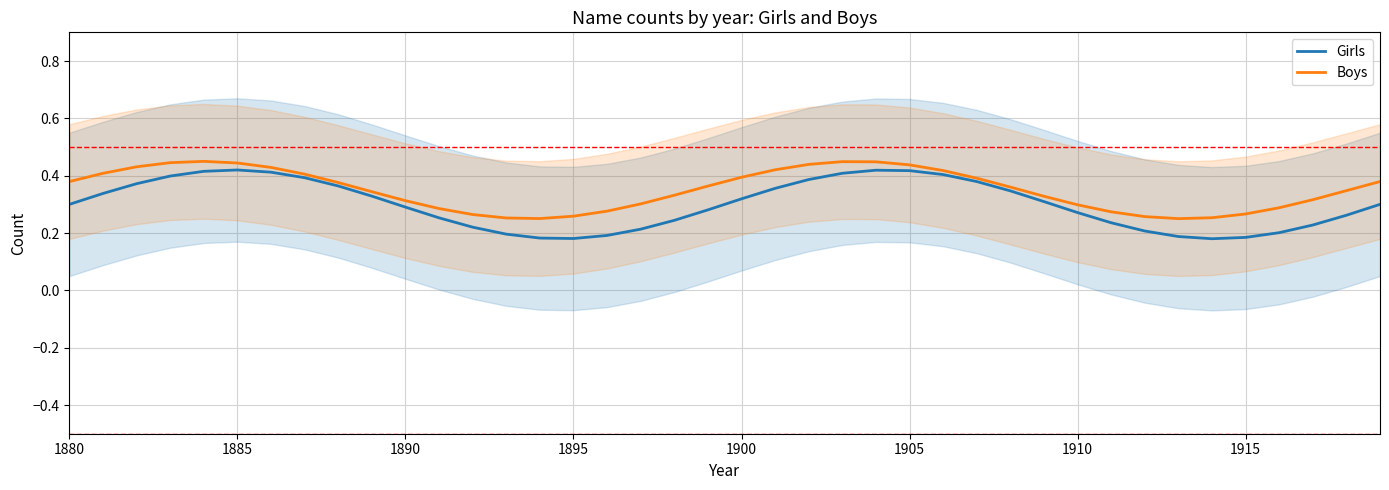

The value of Boys at 1915 is 0.4. True or false?

False